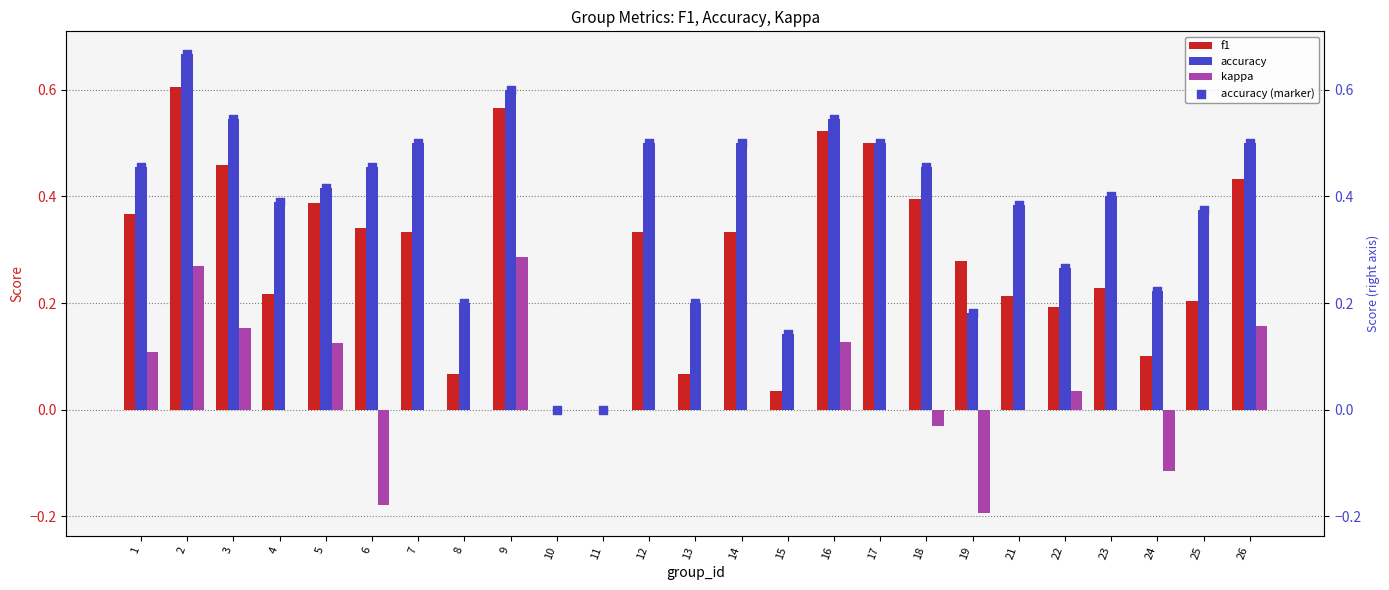

Which series contains the lowest Y value?

kappa